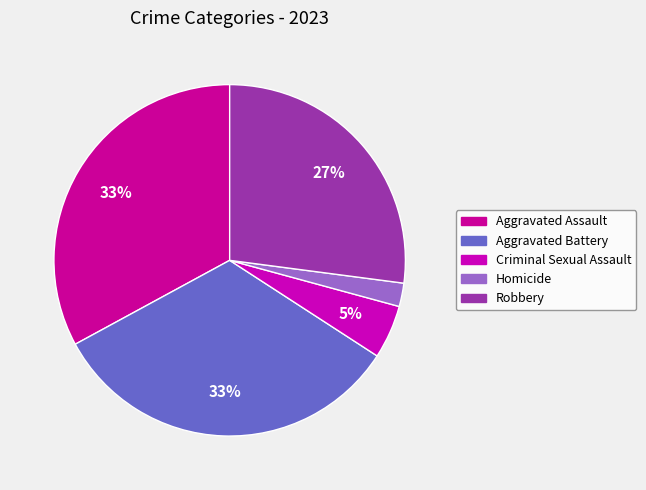

How many slices are in this pie chart?

5